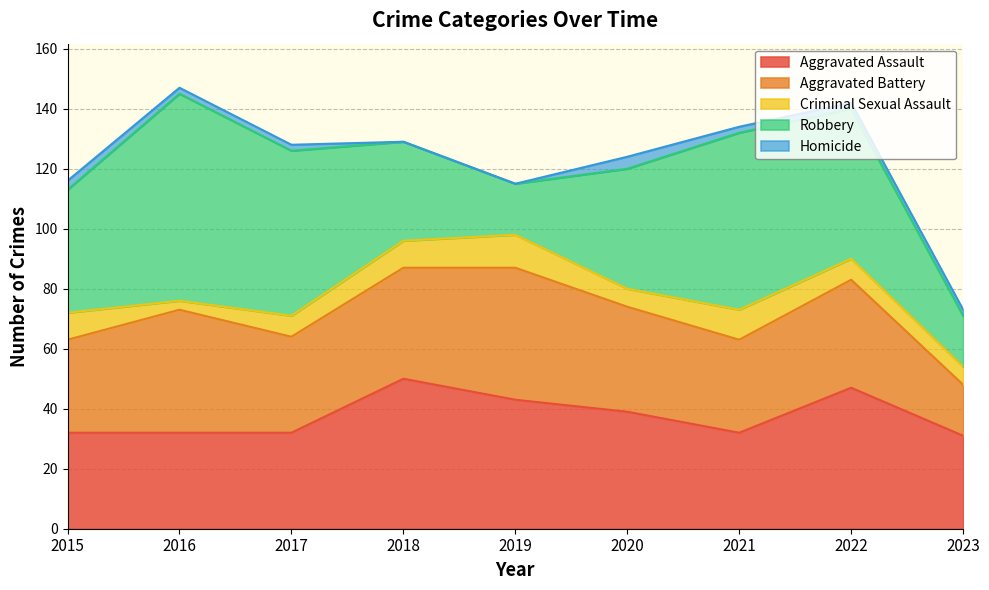

How many Homicide values are between 2 and 3?

6